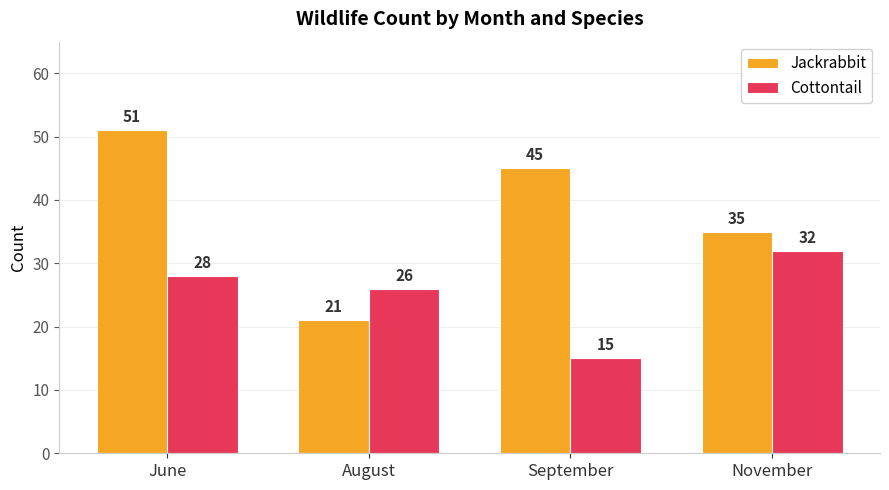

Which category has the highest value in the Jackrabbit series?

June